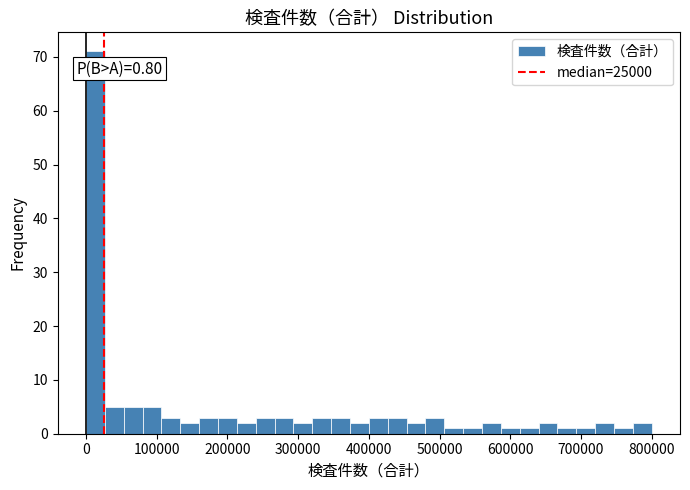

Read against the x-axis, roughly where is the centre of the tallest bar?

10000